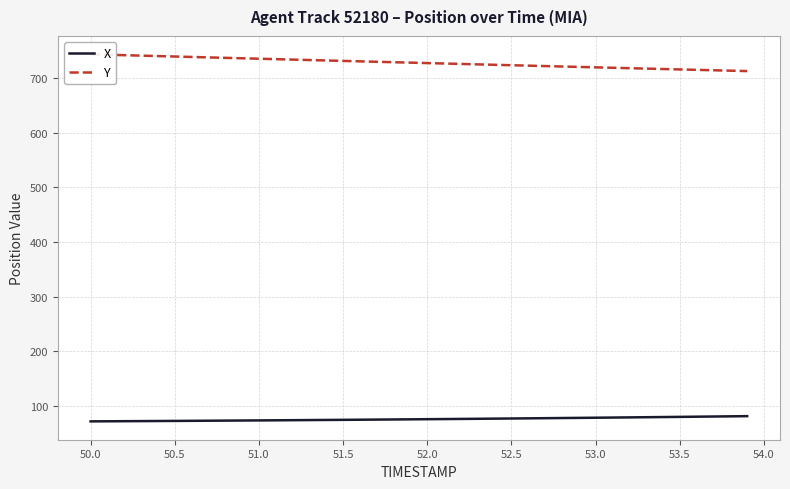

What is the maximum value shown in the chart?

743.5